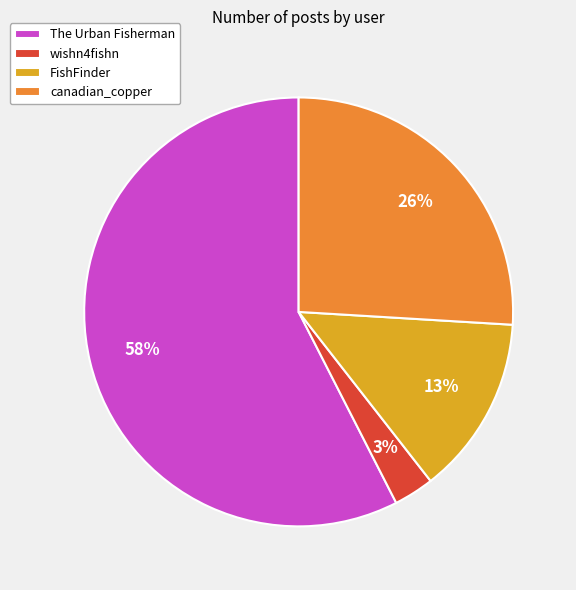

Do The Urban Fisherman and FishFinder together represent more than half of the pie?

Yes